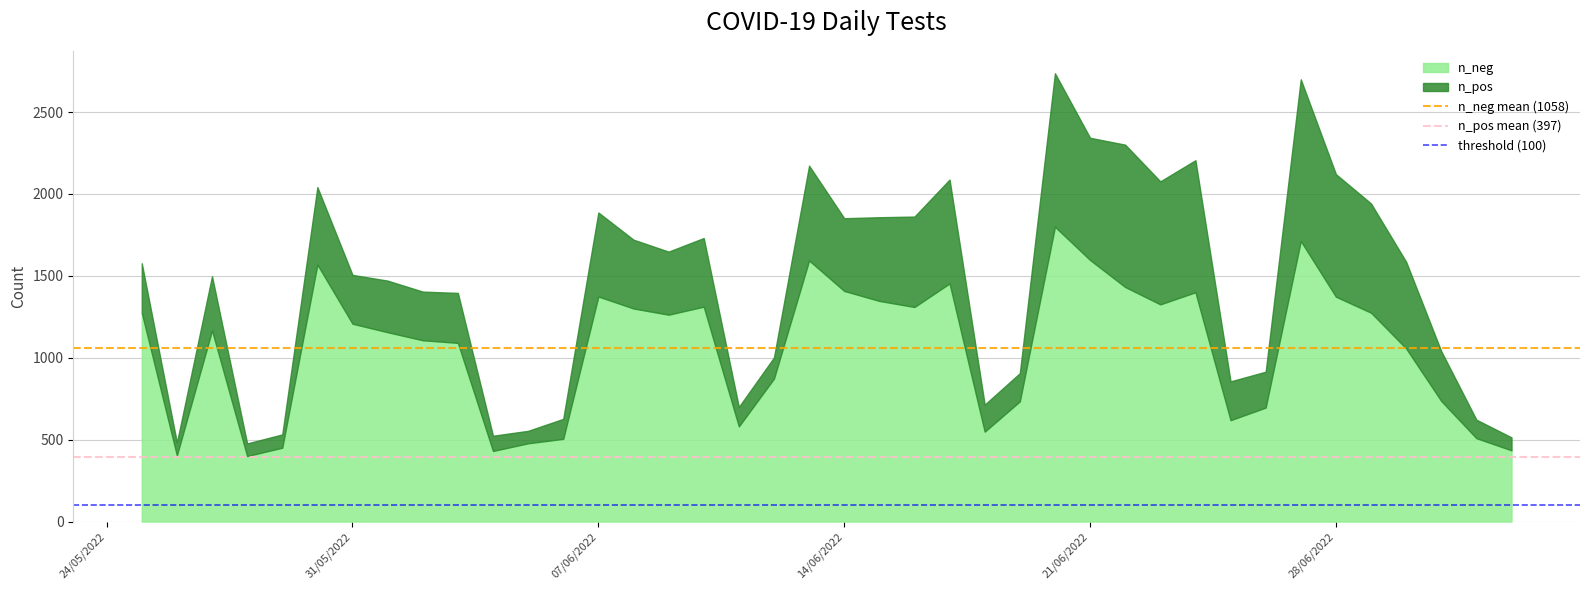

What is the difference between the maximum and minimum values in the n_neg series?

1400